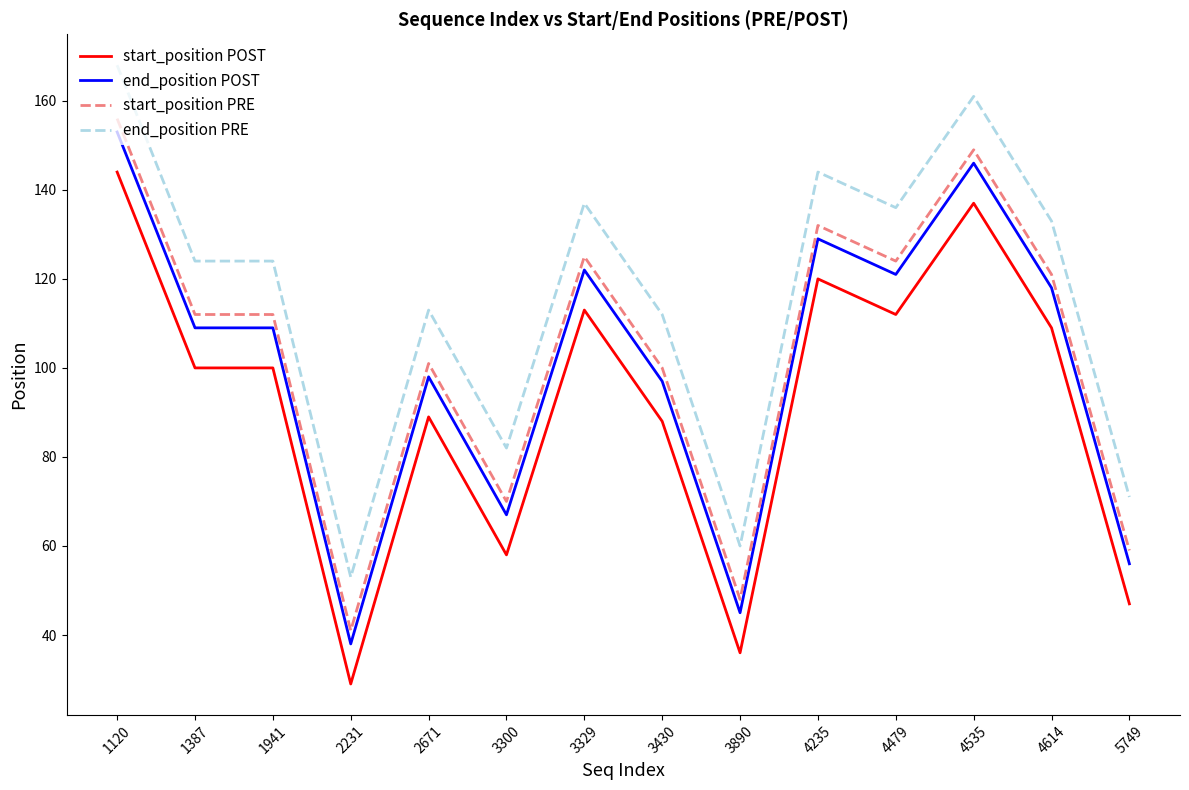

How many lines are shown in the chart?

4